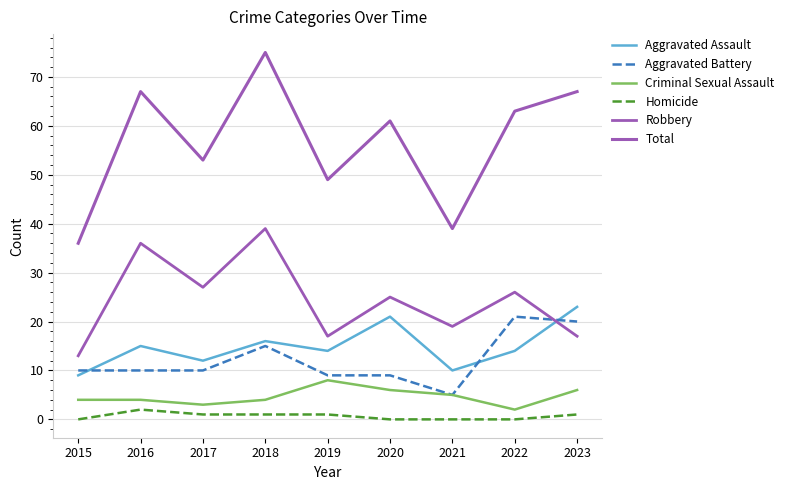

True or false: Homicide has a value of -1 at 2021.

False